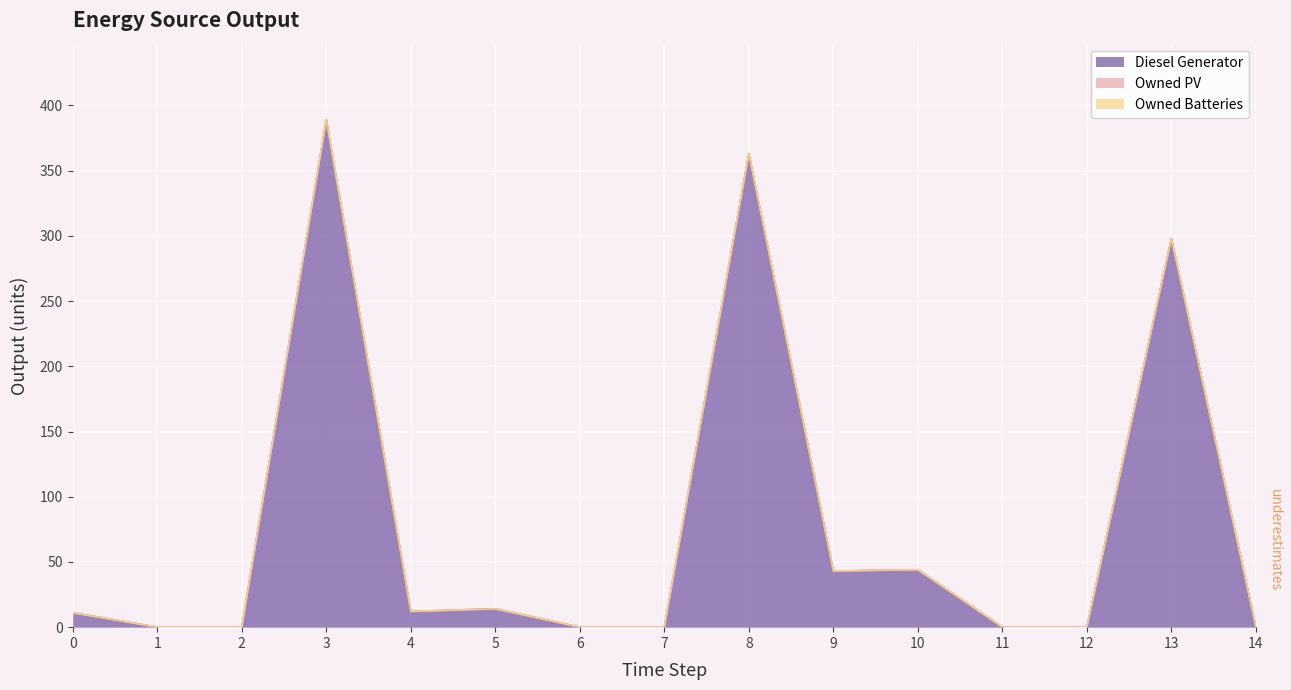

What is the difference between the highest and lowest values at 9?

43